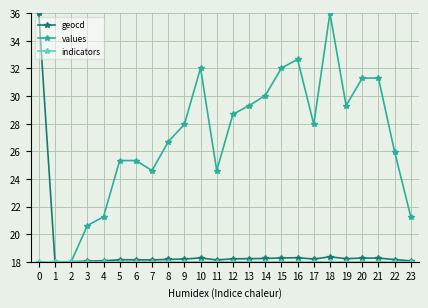

Is the value of indicators at 8 greater than the value of geocd at 18?

No